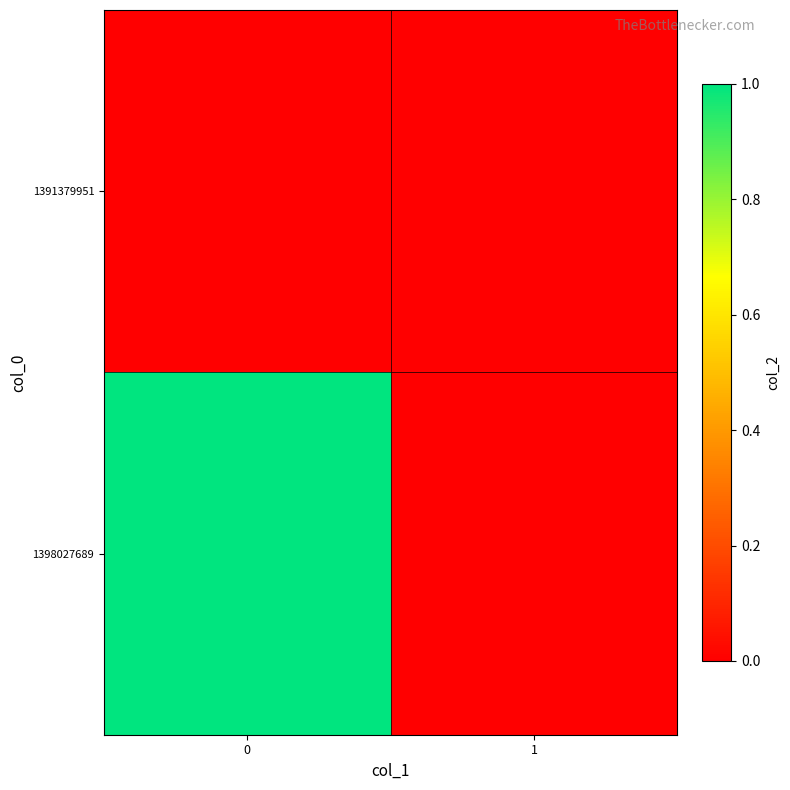

Reading left to right, transcribe all the data shown in this chart.

1391379951: 0=0	1=0
1398027689: 0=1	1=0